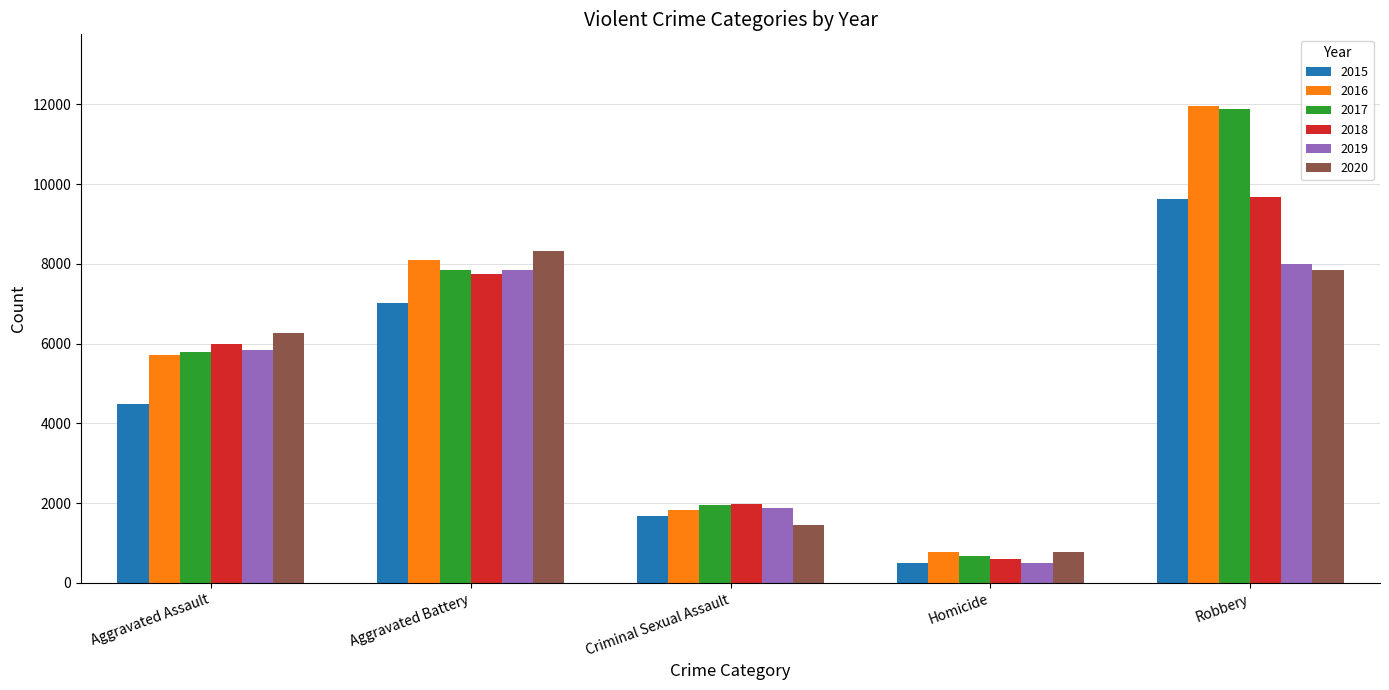

Is it true that 2017 equals 11880 at Robbery?

True